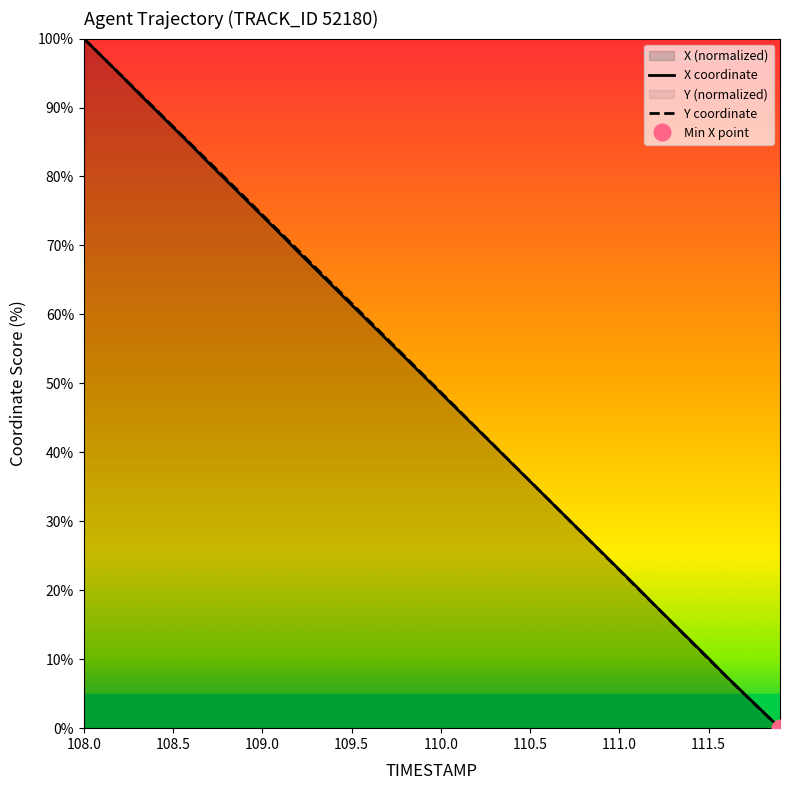

How many lines are shown in the chart?

2